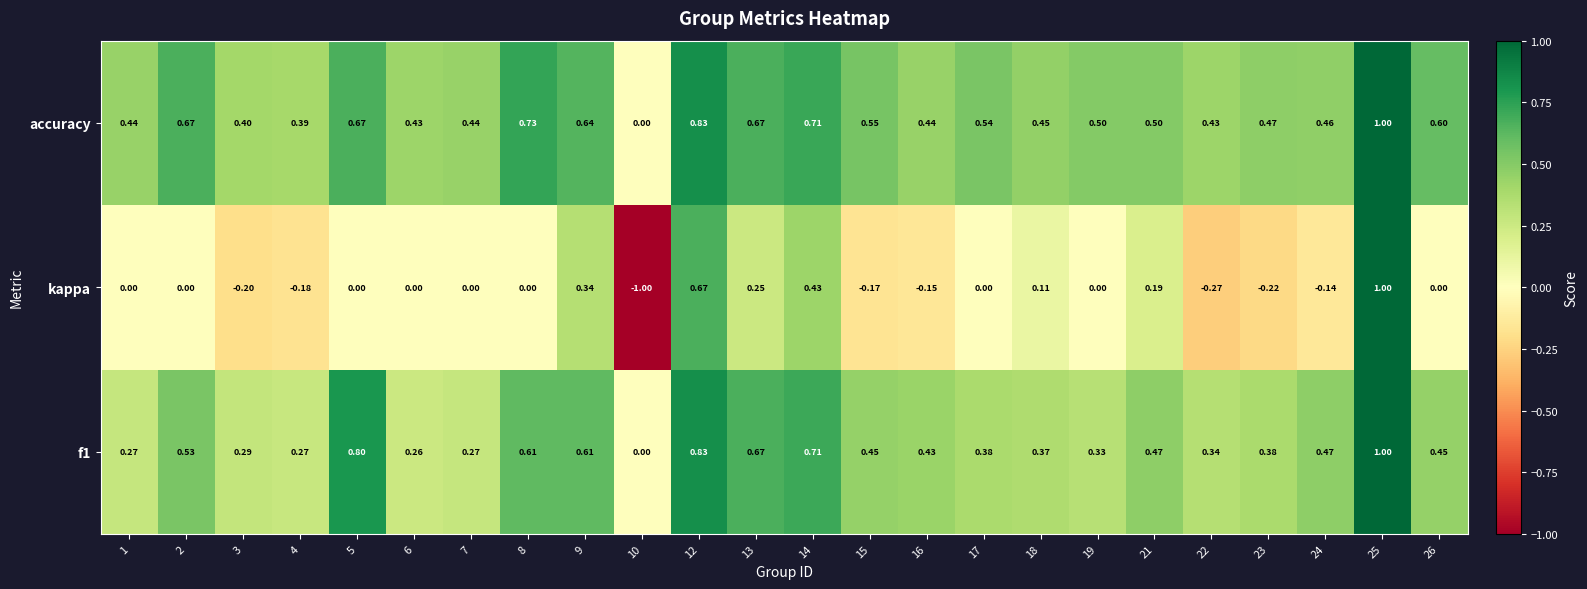

Which series changed the most between 3 and 24?

f1